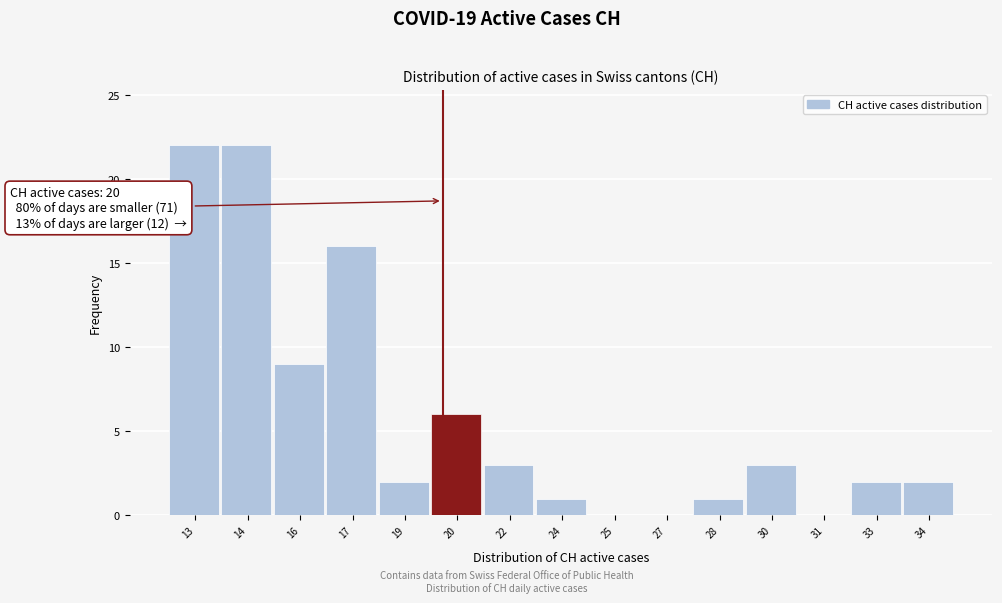

Reading right to left, what are all the values shown in this chart?

34=2	33=2	31=0	30=3	28=1	27=0	25=0	24=1	22=3	20=6	19=2	17=16	16=9	14=22	13=22